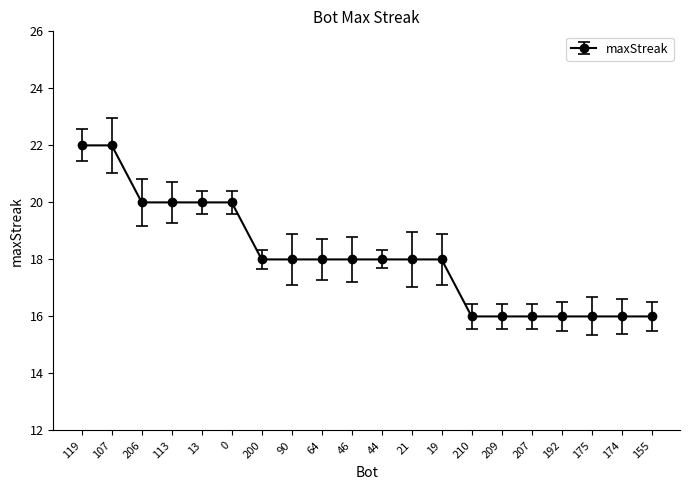

What is the ratio of the value at 207 to the value at 107?

0.7